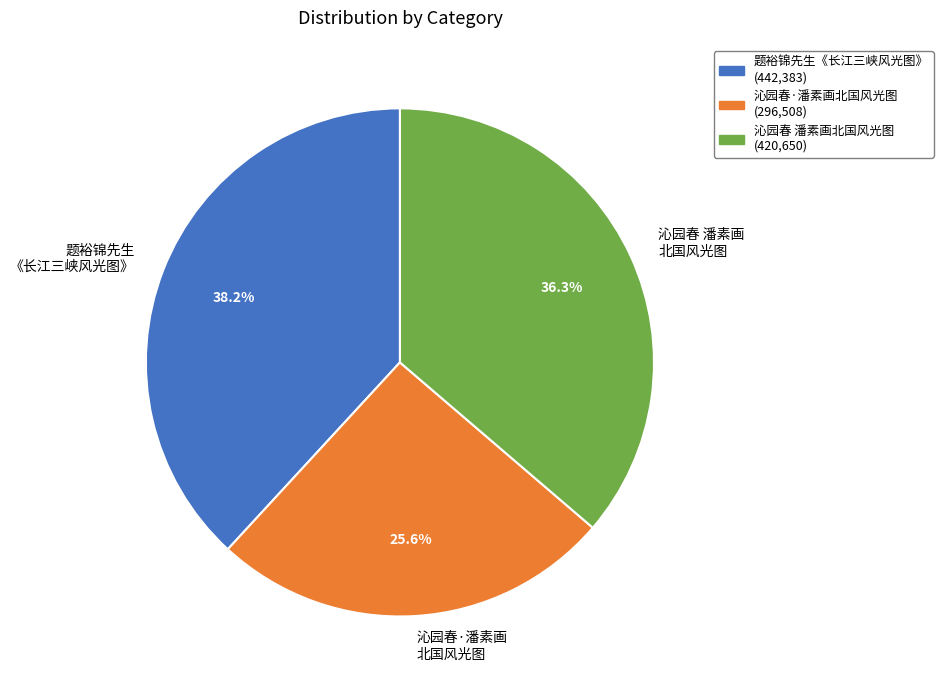

Combined, do 题裕锦先生 《长江三峡风光图》 and 沁园春 潘素画 北国风光图 account for over 50%?

Yes